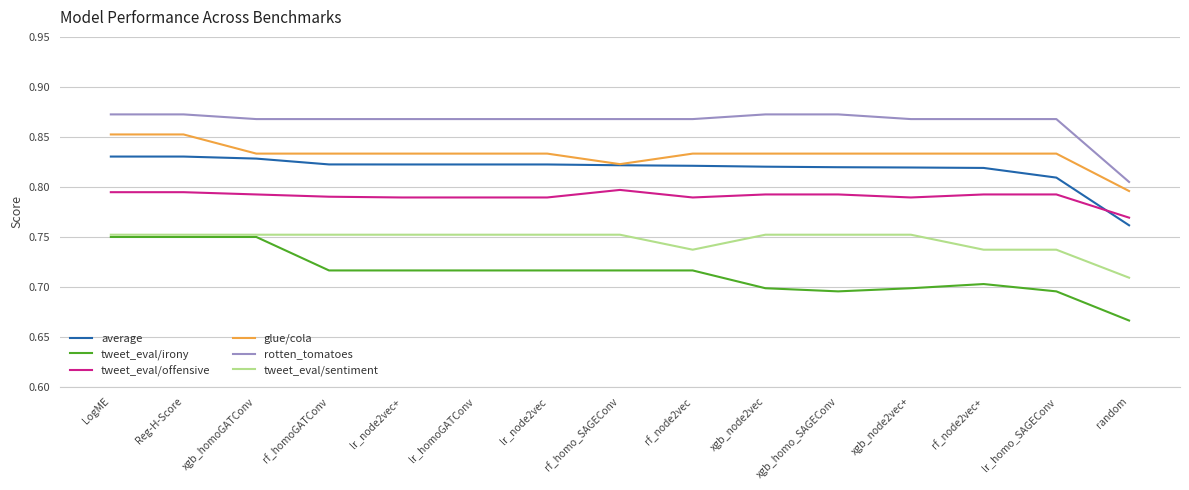

True or false: average and tweet_eval/irony cross at least once.

False